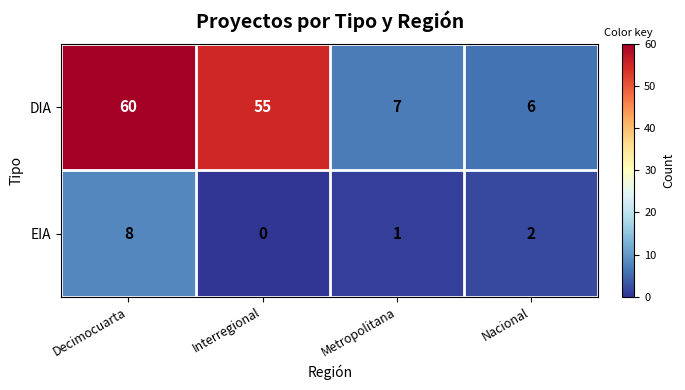

Reading left to right, transcribe all the data shown in this chart.

DIA: Decimocuarta=60	Interregional=55	Metropolitana=7	Nacional=6
EIA: Decimocuarta=8	Interregional=0	Metropolitana=1	Nacional=2